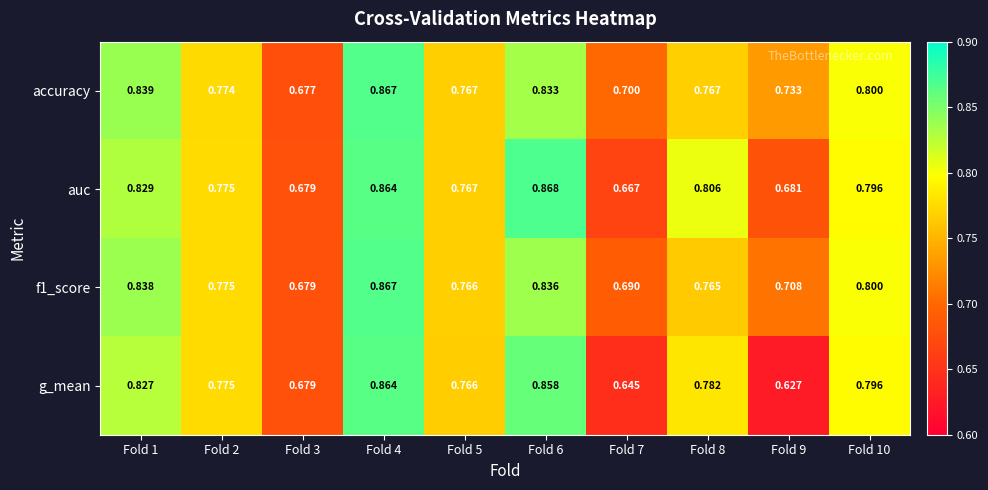

Which series has the largest total across all categories?

accuracy